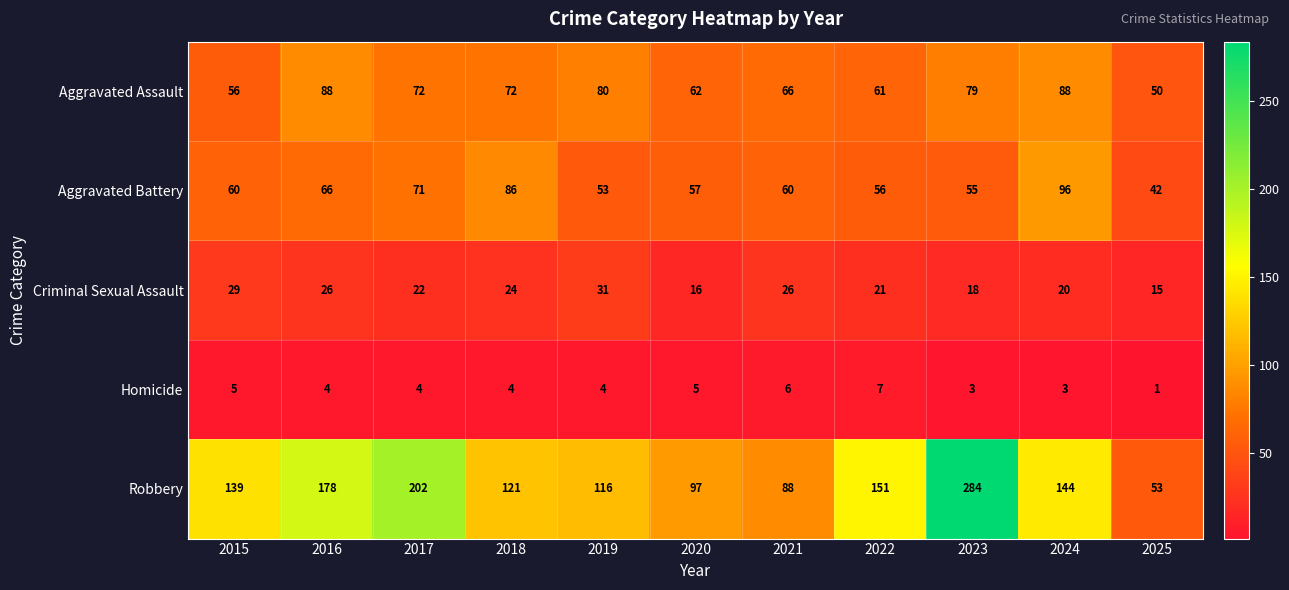

What is the maximum value shown in the chart?

284